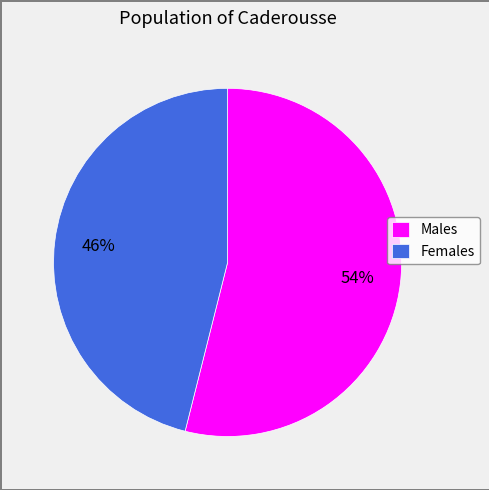

How many slices are in this pie chart?

2